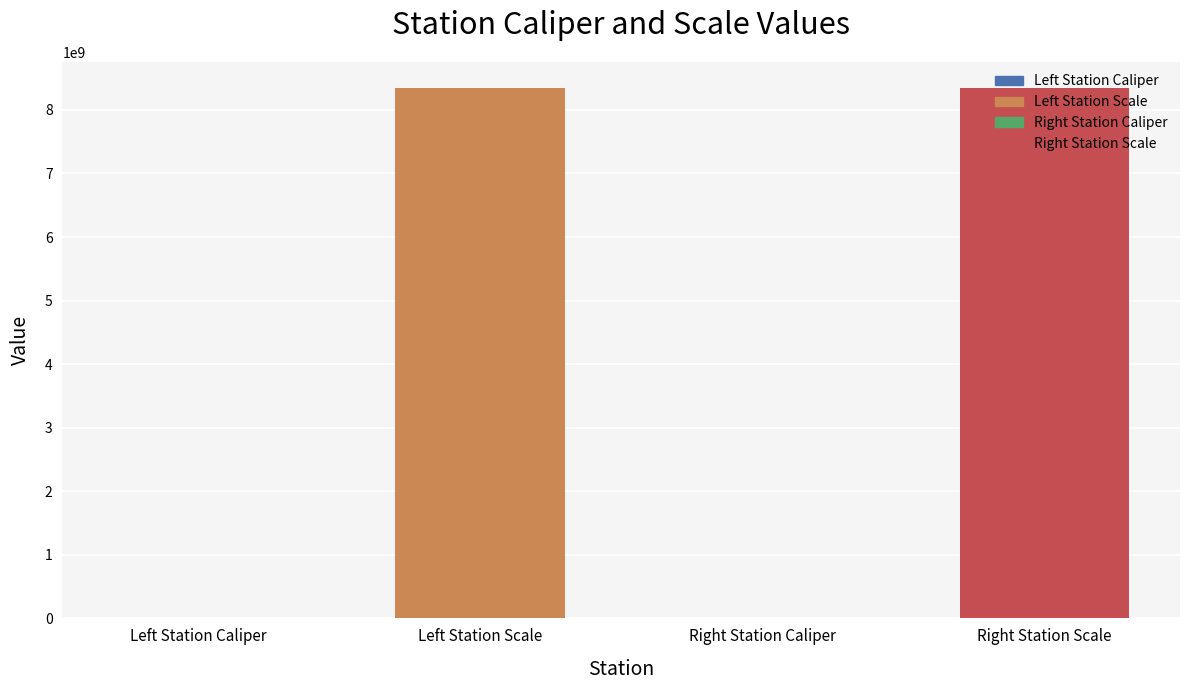

What is the sum of the values at Left Station Scale and Right Station Scale?

16680214188